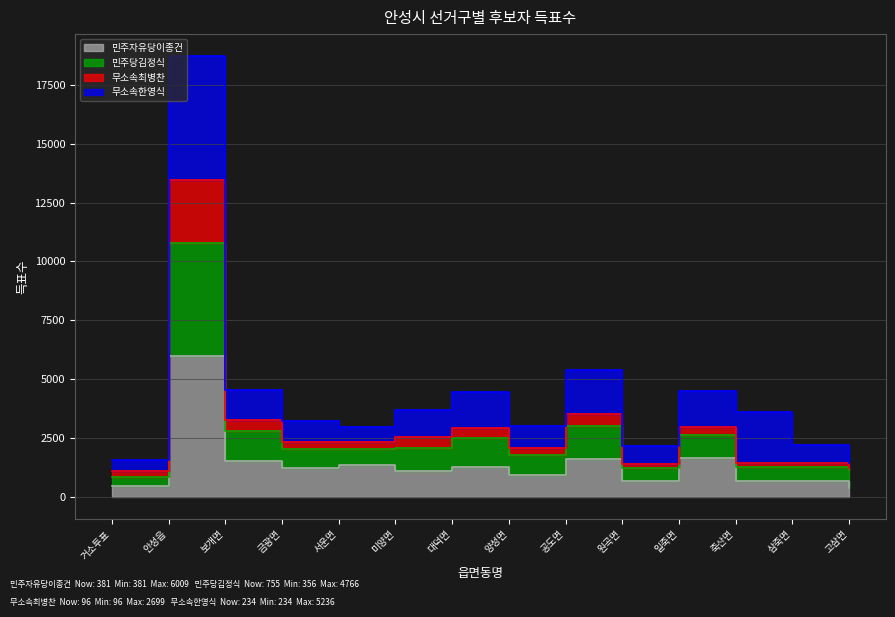

What is the sum of all 무소속최병찬 values?

35465